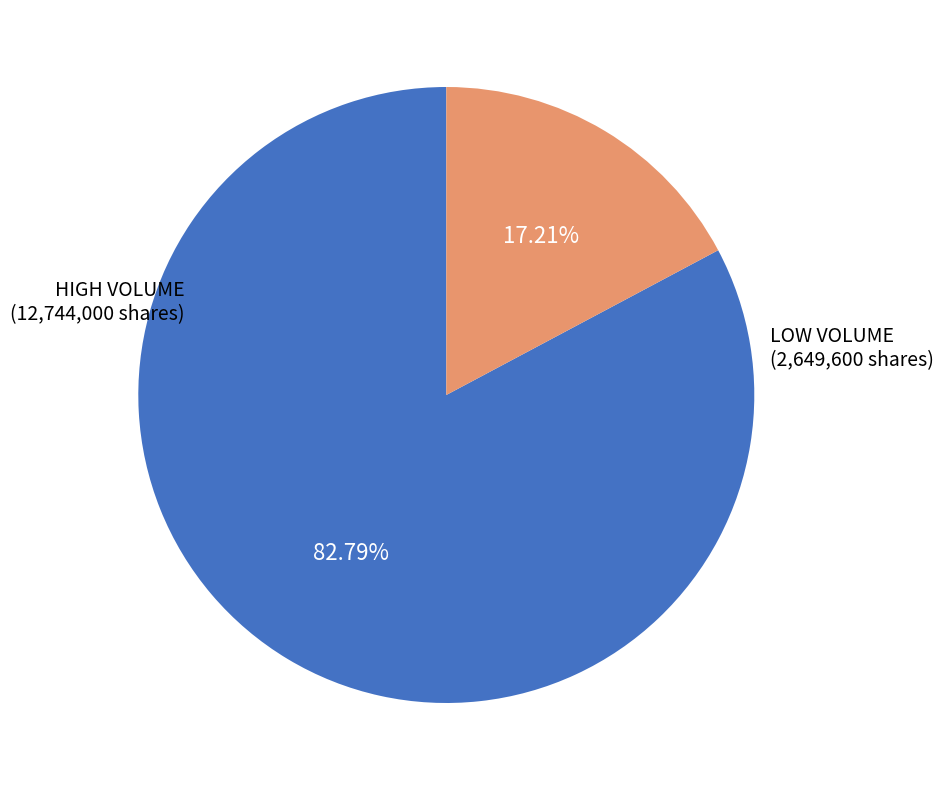

How many segments does this pie chart have?

2